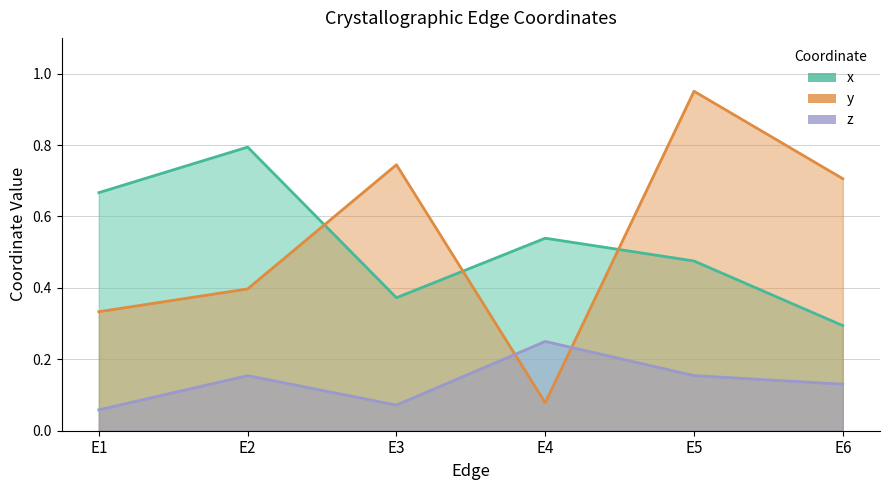

What is the value of the y point at the 5th from the left?

1.0